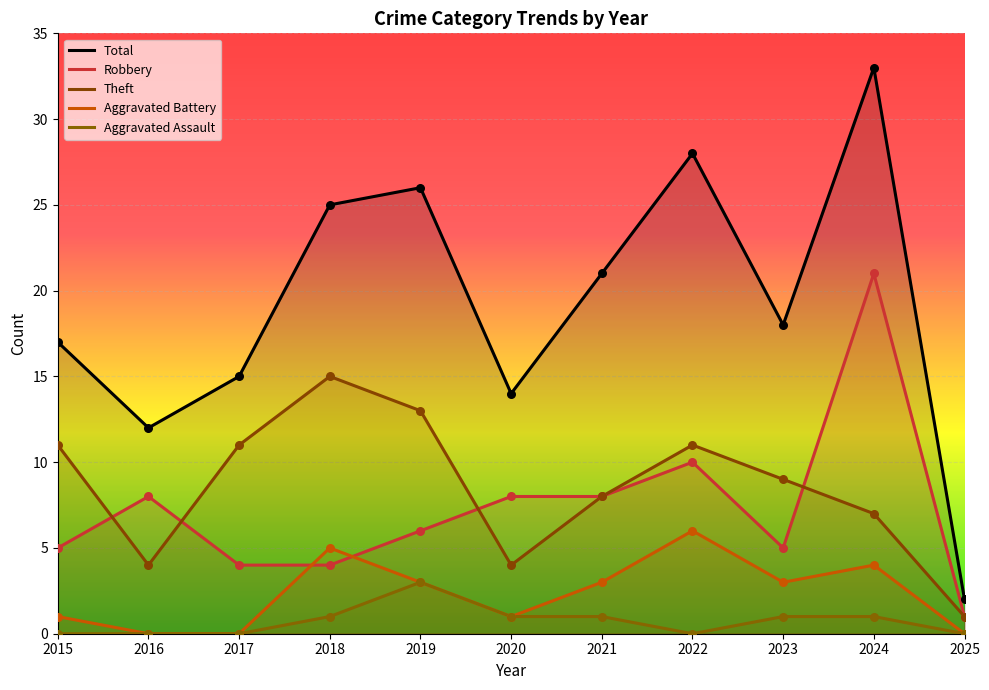

Is the value of Robbery at 2018 greater than the value of Theft at 2018?

No